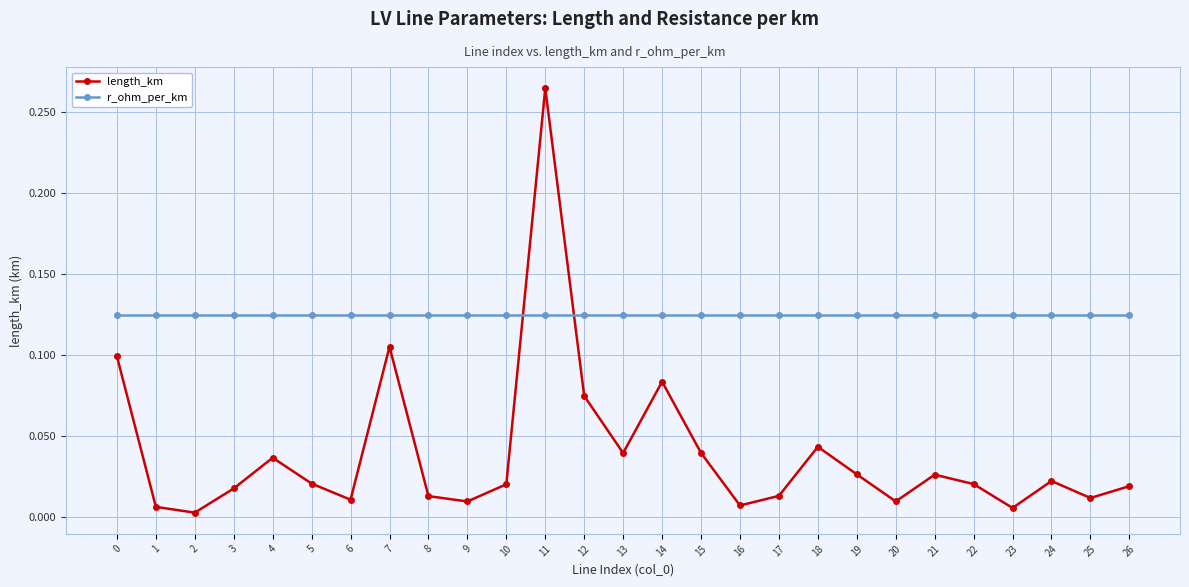

At which category is the sum across all series the highest?

11